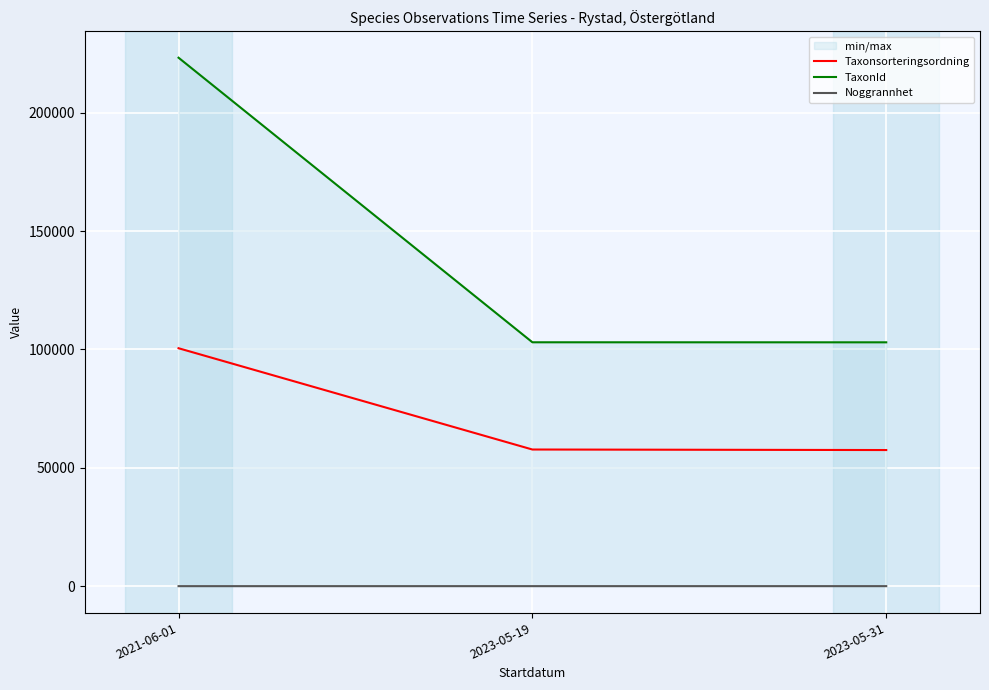

Which category has the highest value in the Taxonsorteringsordning series?

2021-06-01